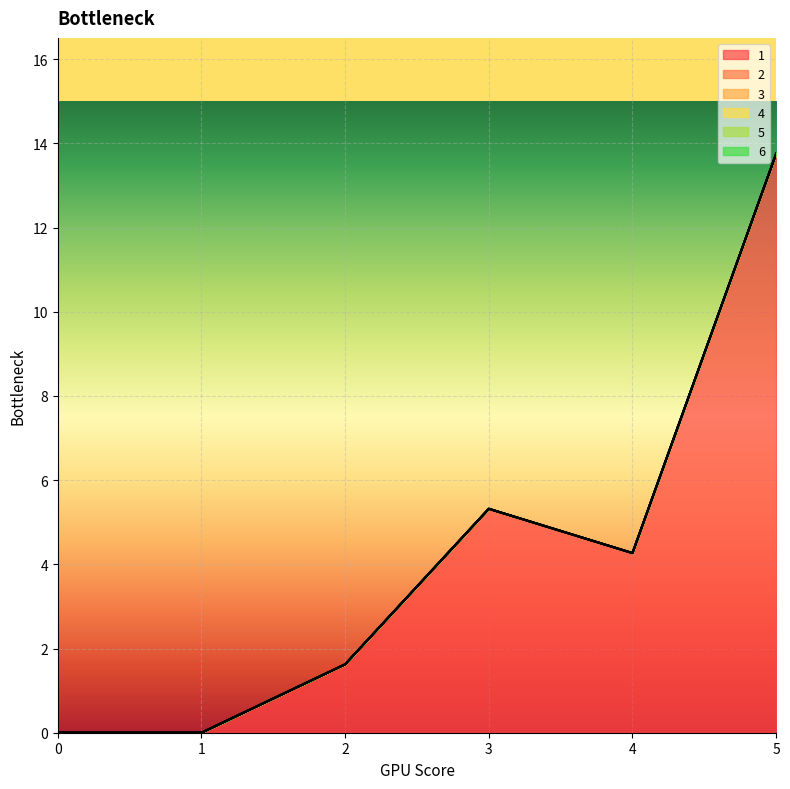

True or false: 5 has more than 2 interior local peaks.

False